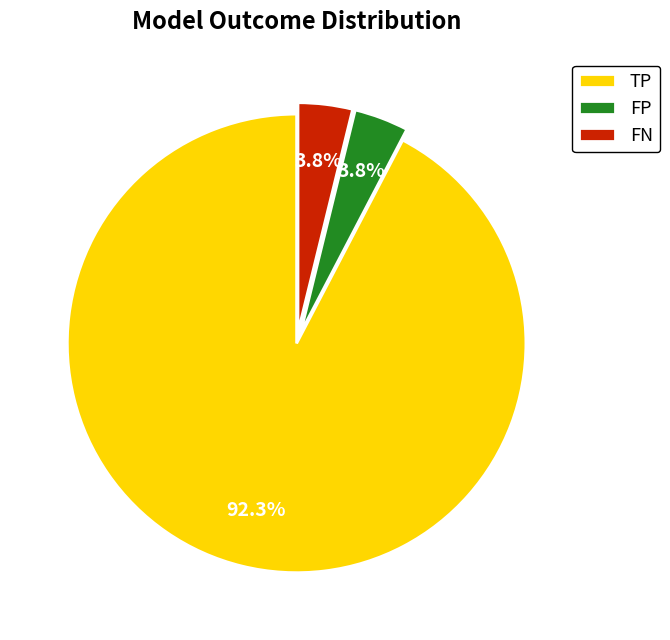

Combined, do FP and FN account for over 50%?

No